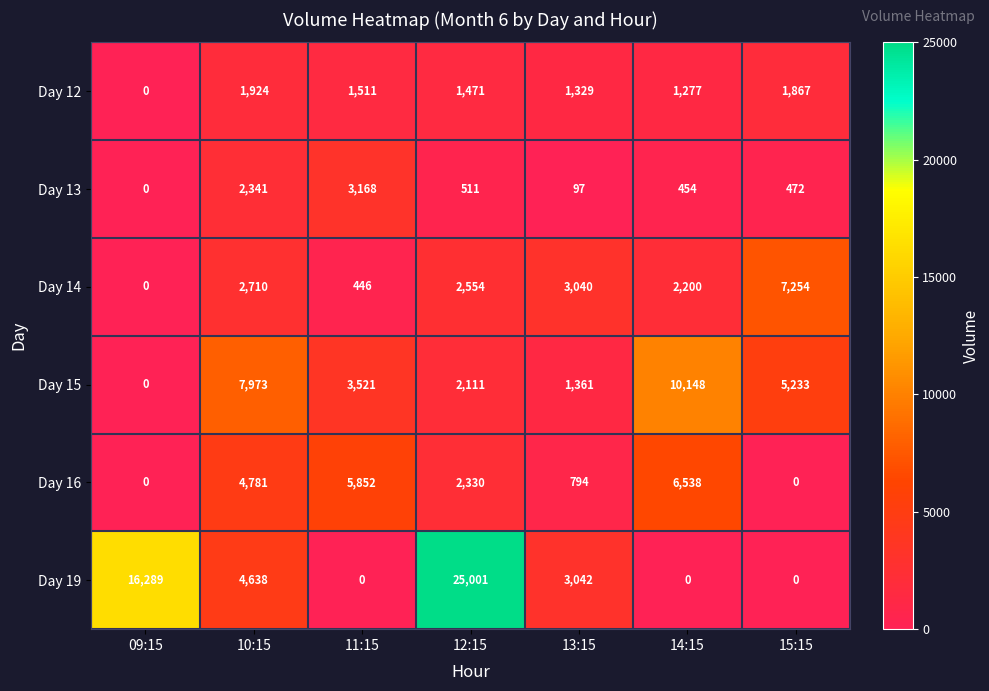

How many values in Day 19 are above zero?

4